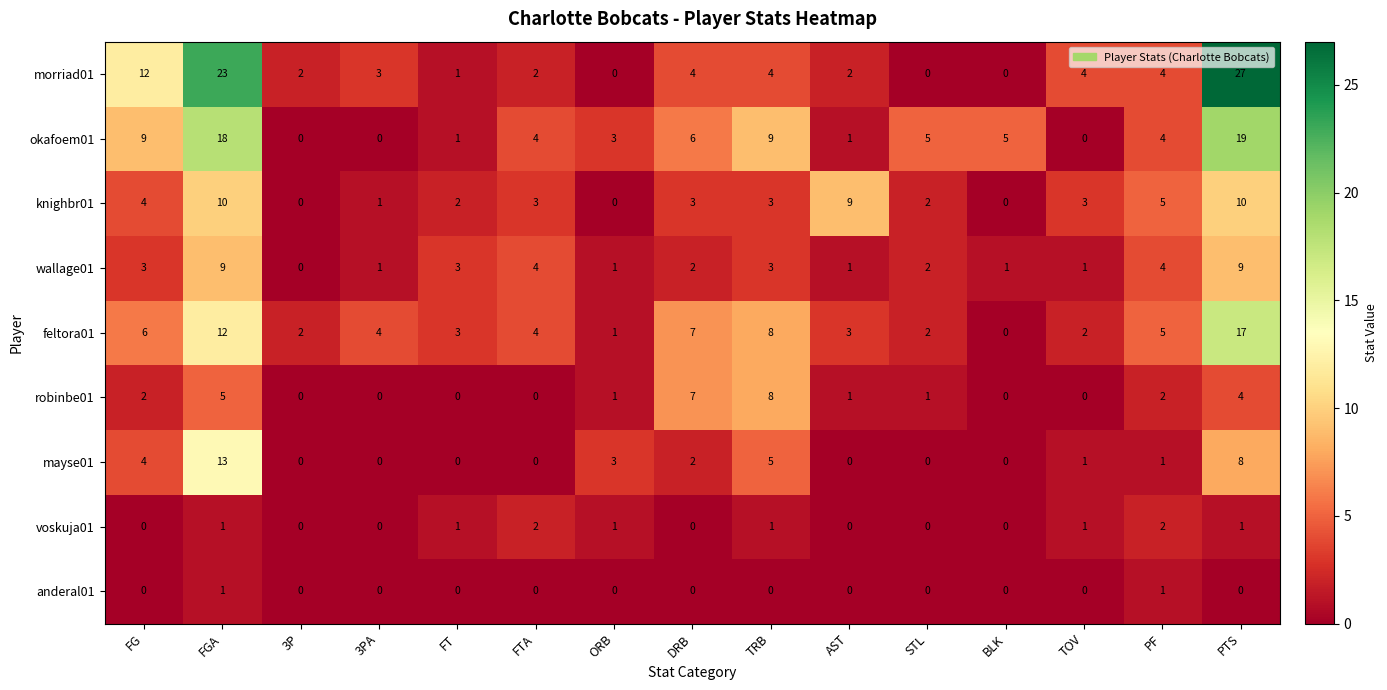

The value of morriad01 at TRB is 6. True or false?

False